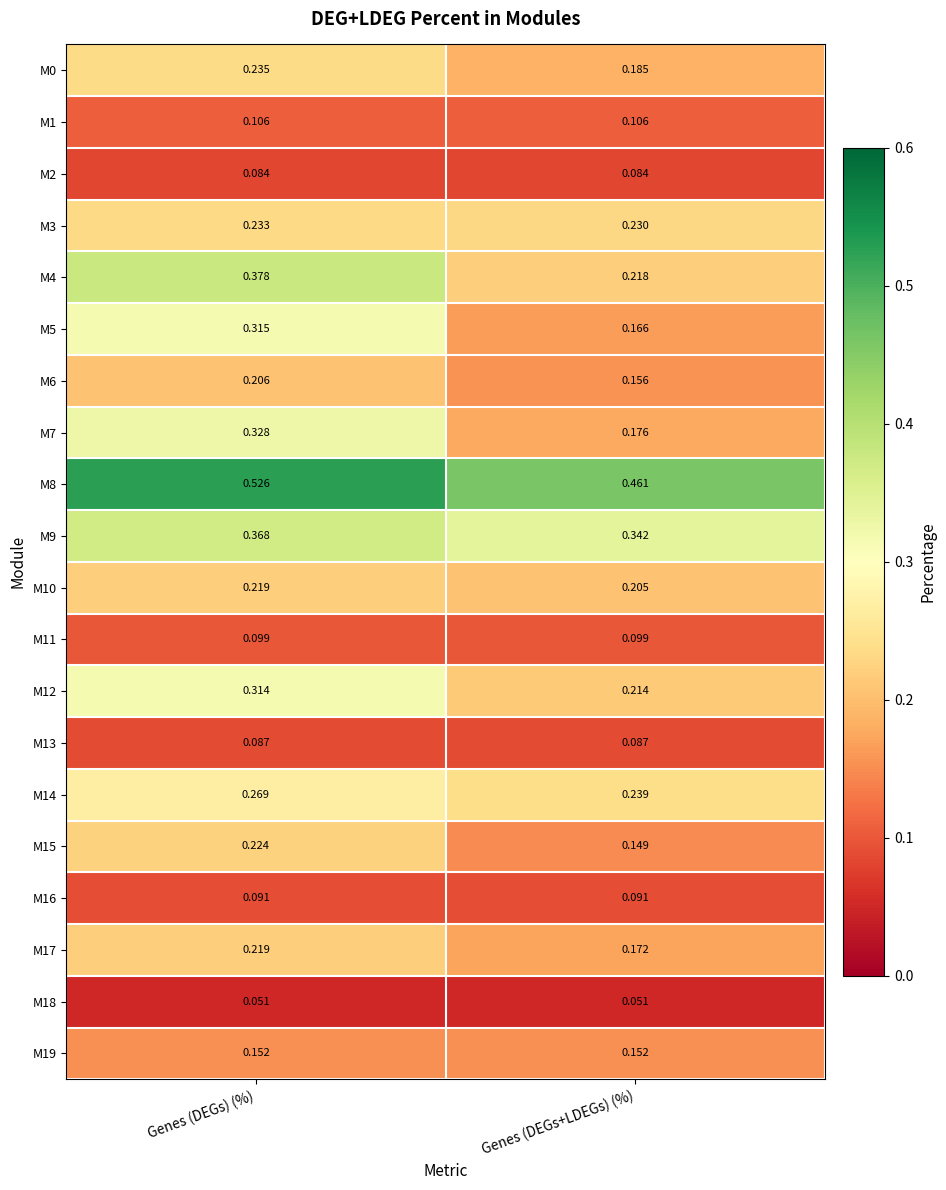

Which series has the largest total across all categories?

M8